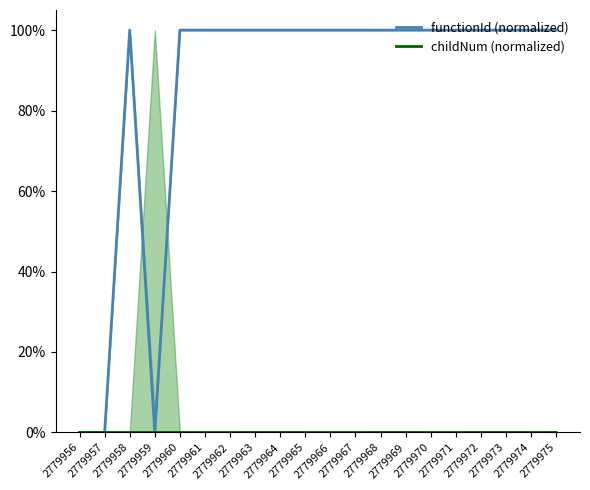

How many distinct data groups are displayed?

2